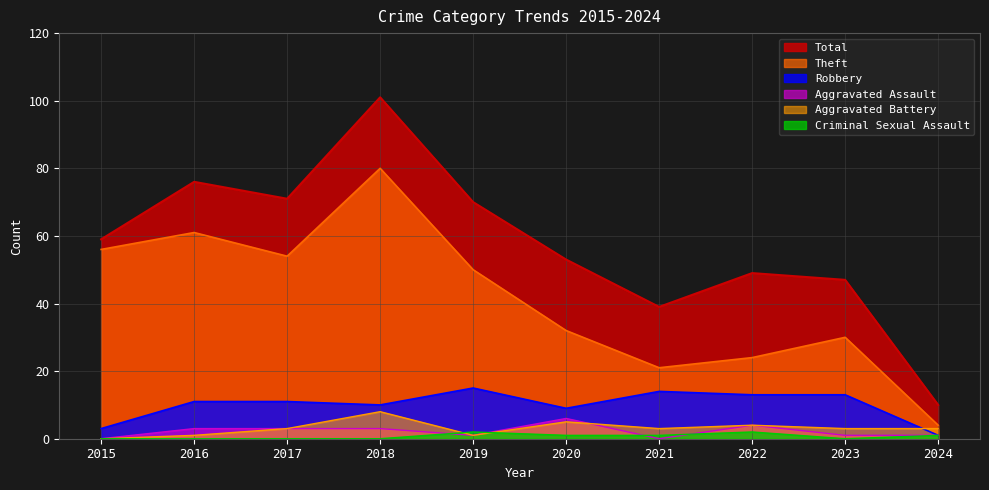

Which series changed the most between 2022 and 2023?

Theft